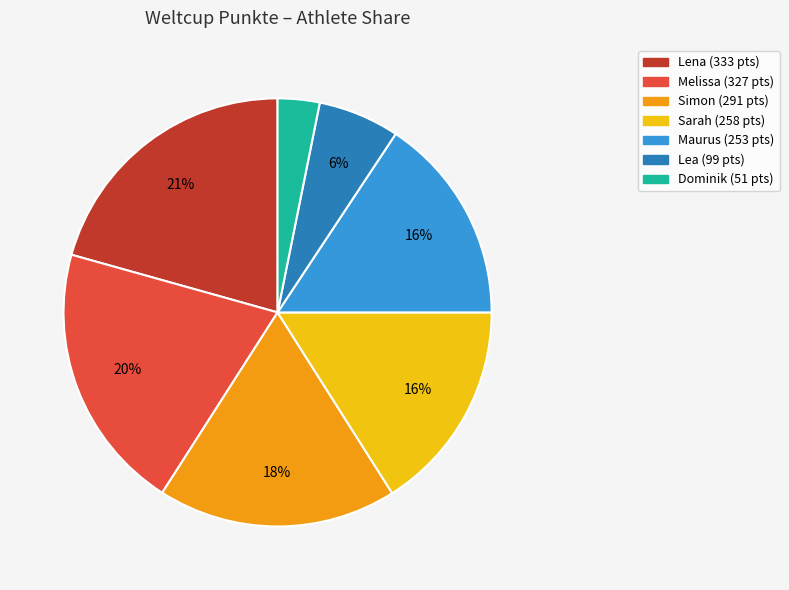

What is the smallest slice in the pie chart?

Dominik